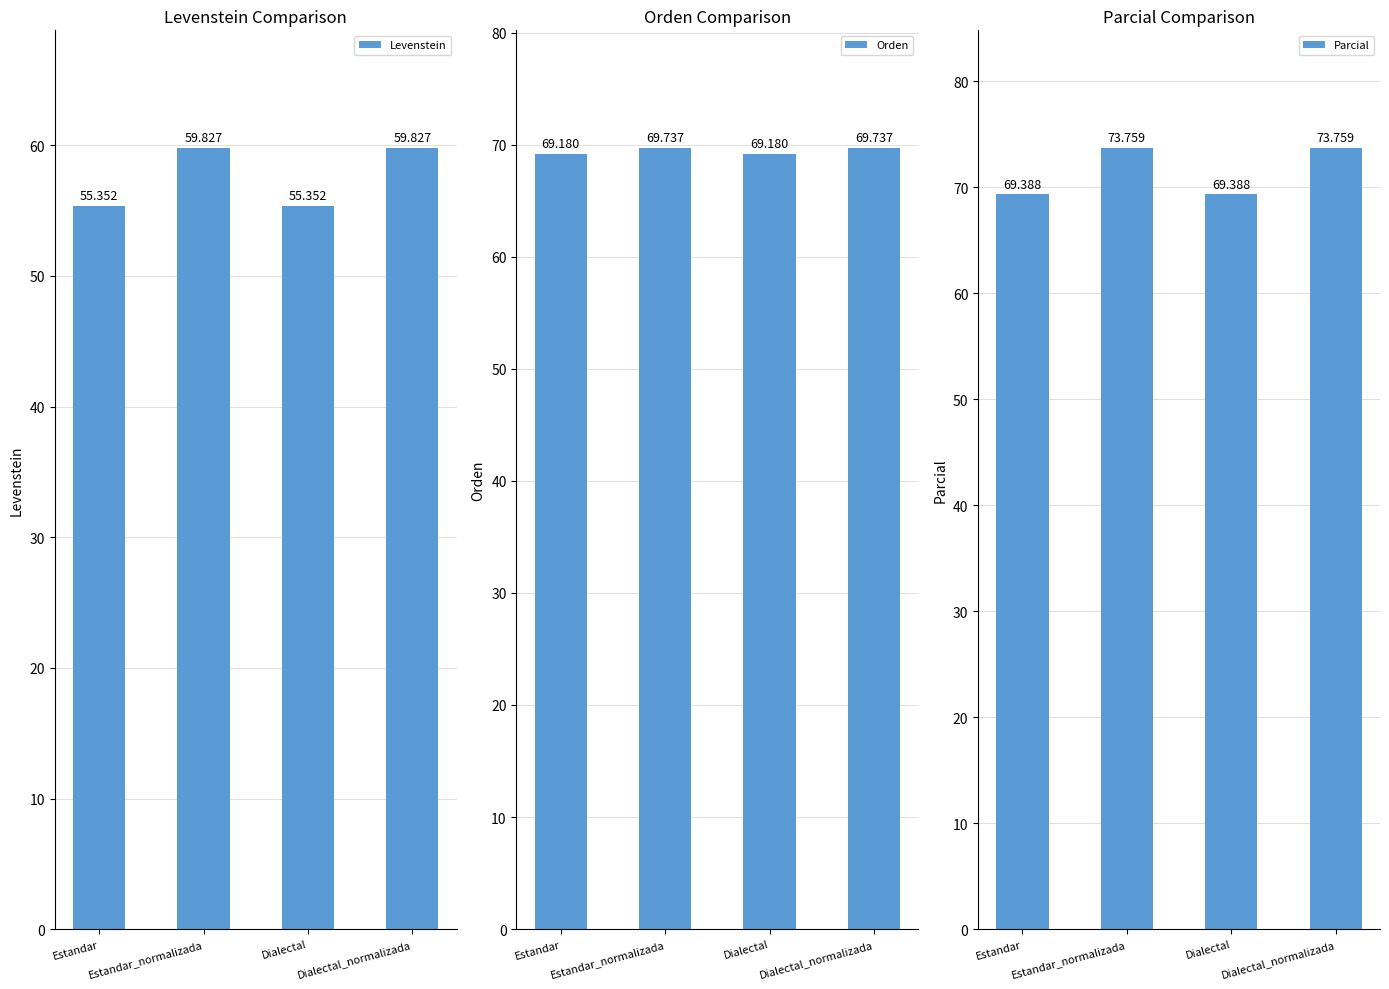

At which label does Levenstein first exceed 59?

Estandar_normalizada